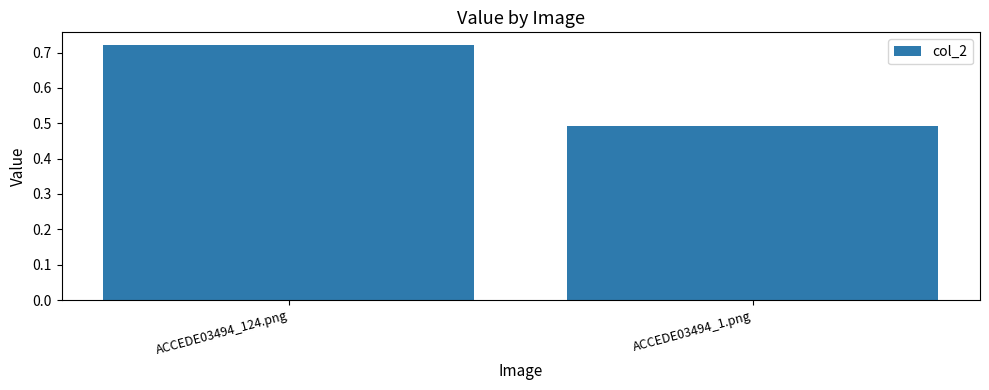

List the labels in order of value, largest first.

ACCEDE03494_124.png, ACCEDE03494_1.png